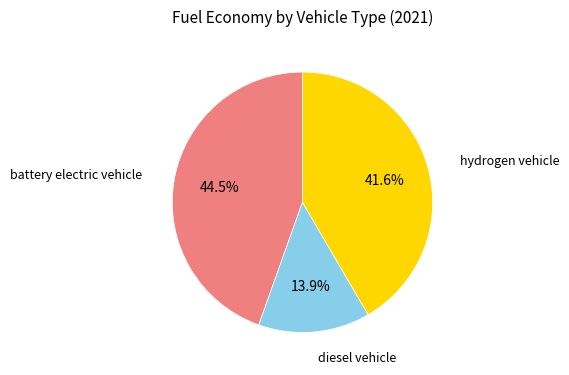

Is there any slice that represents more than half of the pie?

No